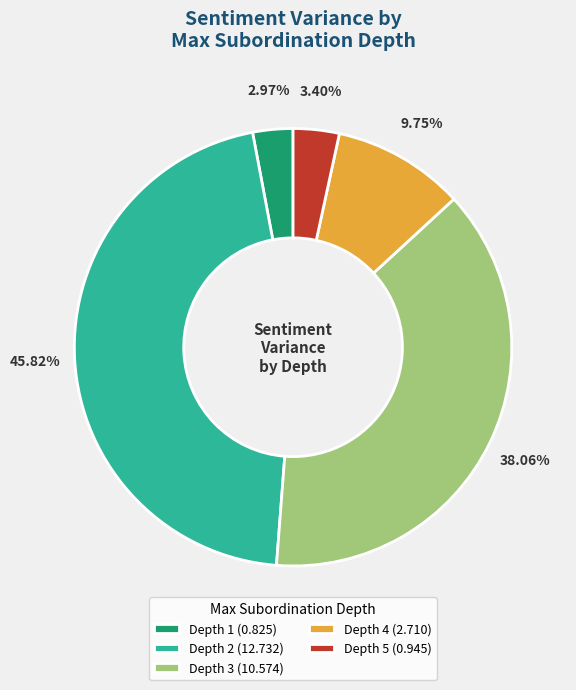

Combined, do Depth 4 (2.710) and Depth 2 (12.732) account for over 50%?

Yes